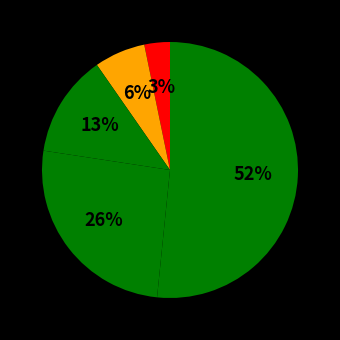

Count the number of slices in the pie.

5